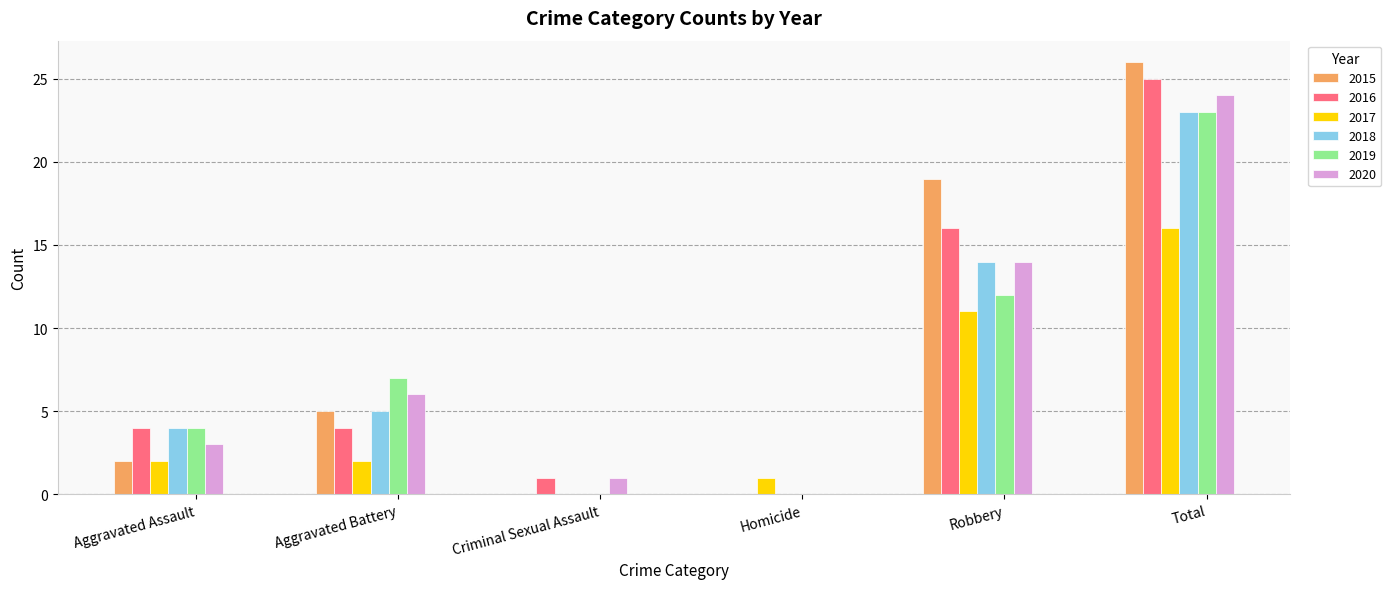

How many groups of bars are there?

6